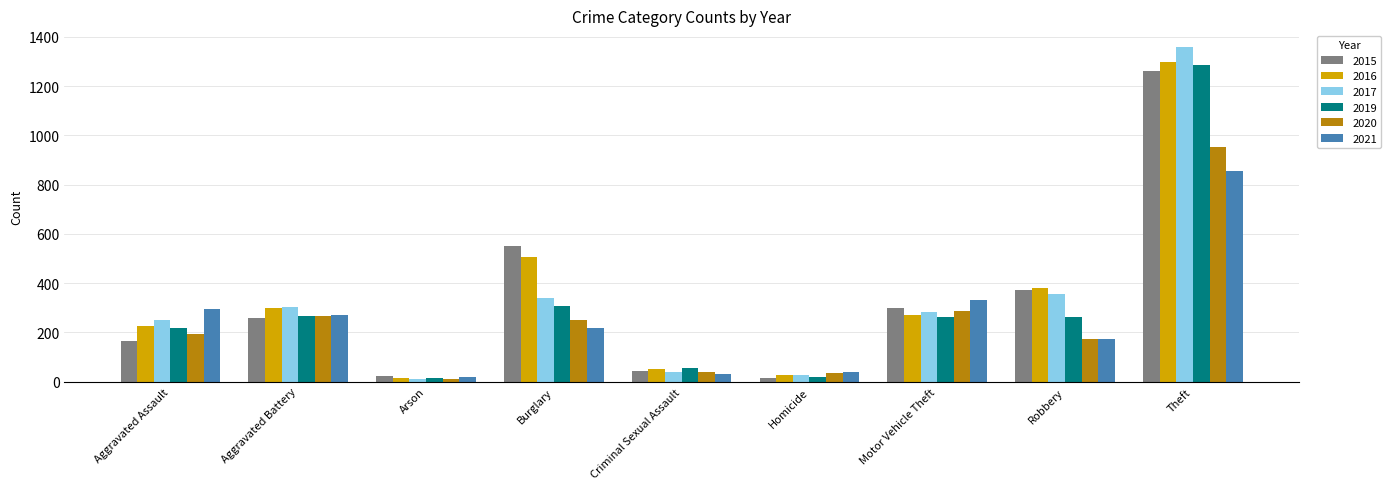

How many groups of bars are there?

9